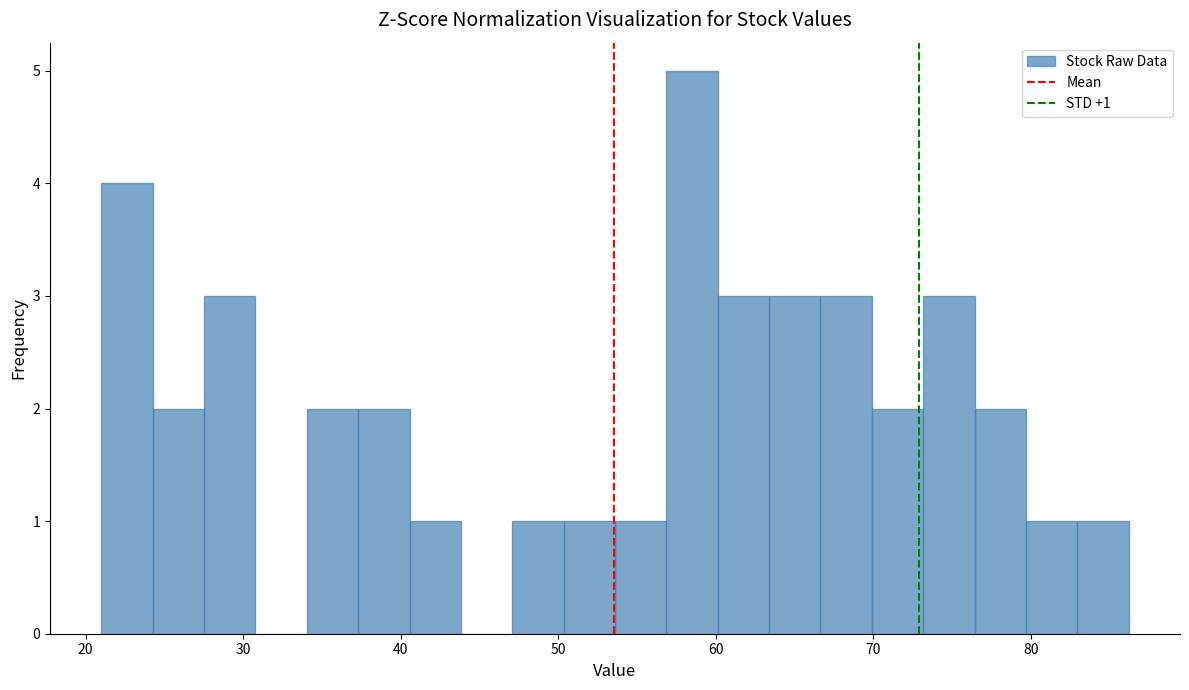

Around what value on the x-axis is the tallest bar? Give the approximate position of its centre, as read against the axis.

59